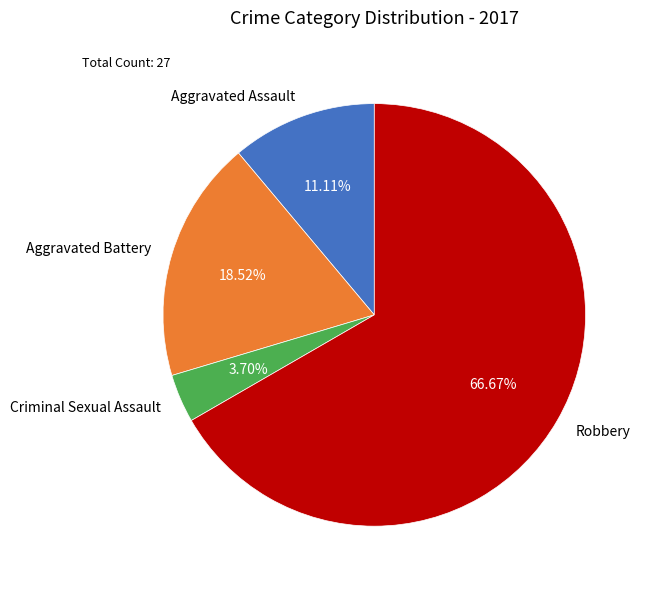

To the nearest percent, what is the combined percentage of Aggravated Battery and Criminal Sexual Assault?

22%